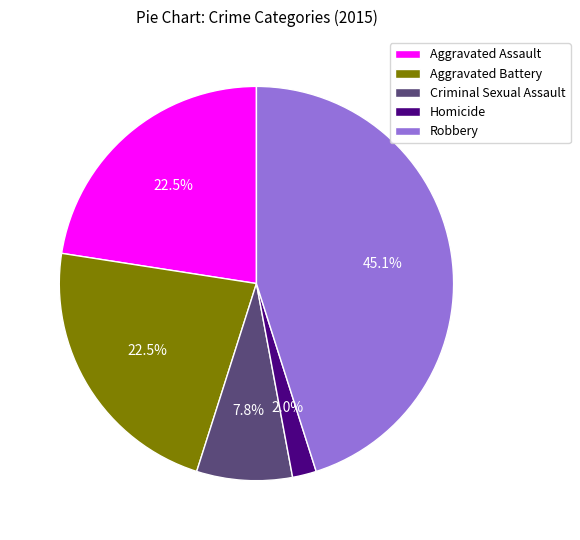

Which has a higher value, Criminal Sexual Assault or Aggravated Assault?

Aggravated Assault